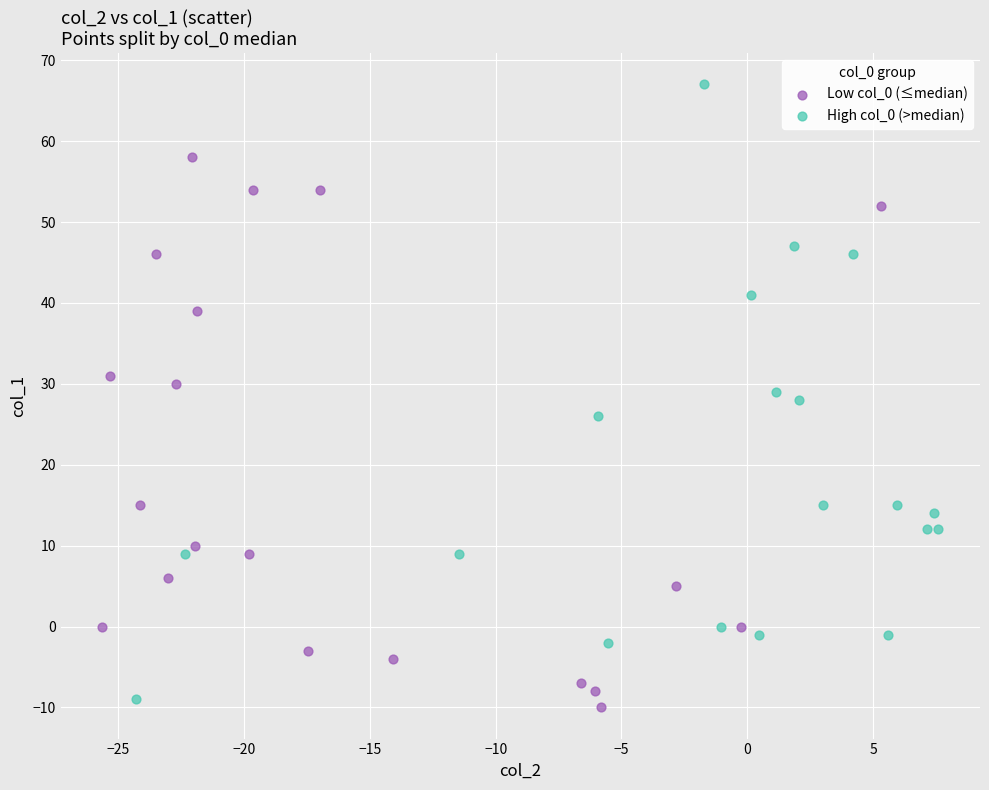

Which series has the widest spread of Y values?

High col_0 (>median)